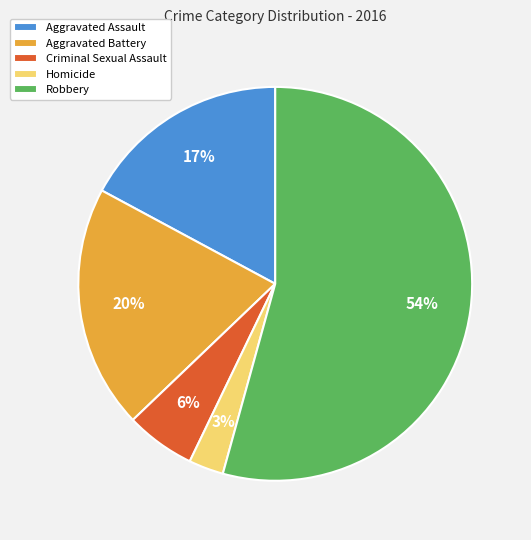

To the nearest percent, what portion does Aggravated Battery represent?

20%